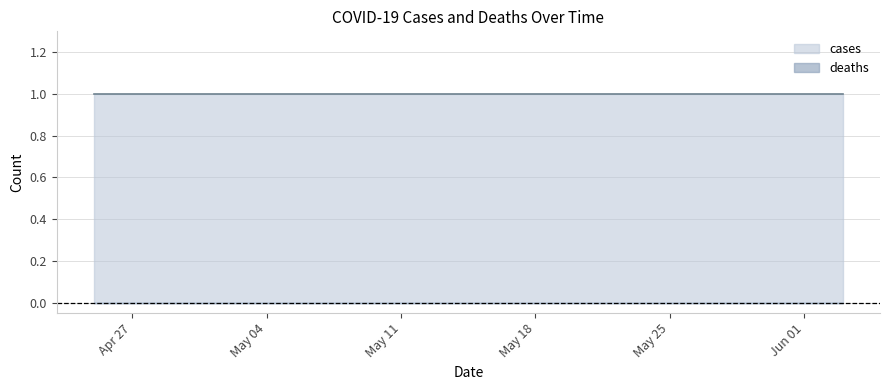

List the series in order of their overall mean, highest first.

cases, deaths